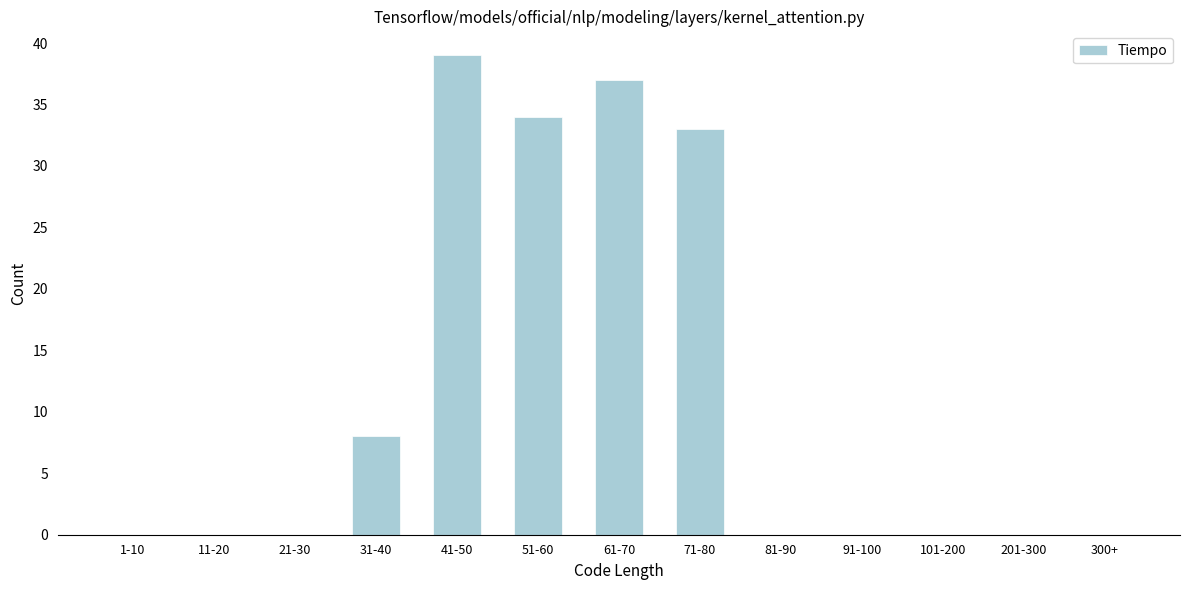

Reading left to right, transcribe all the data shown in this chart.

1-10=0	11-20=0	21-30=0	31-40=8	41-50=39	51-60=34	61-70=37	71-80=33	81-90=0	91-100=0	101-200=0	201-300=0	300+=0